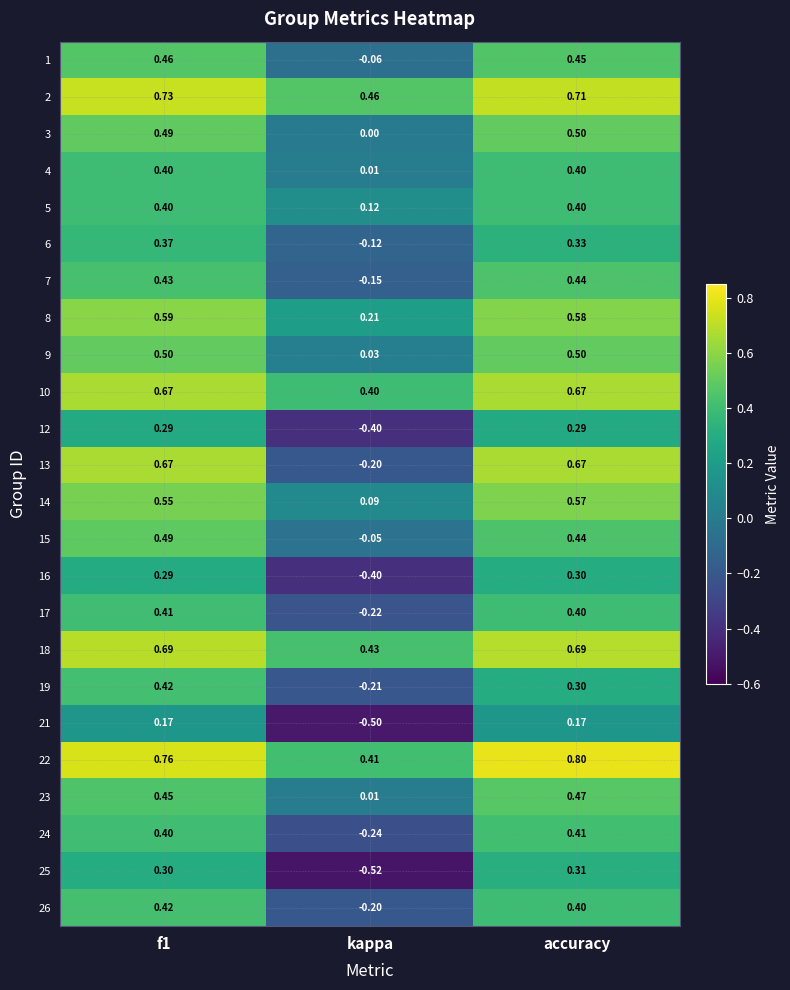

How many data points does each series have?

3